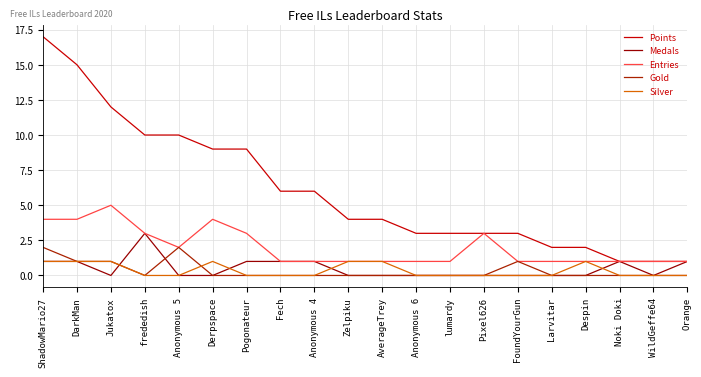

Reading right to left, transcribe all the data shown in this chart.

Points: 1	1	1	2	2	3	3	3	3	4	4	6	6	9	9	10	10	12	15	17
Medals: 1	0	1	0	0	0	0	0	0	0	0	1	1	1	0	0	3	0	1	1
Entries: 1	1	1	1	1	1	3	1	1	1	1	1	1	3	4	2	3	5	4	4
Gold: 0	0	0	0	0	1	0	0	0	0	0	0	0	0	0	2	0	1	1	2
Silver: 0	0	0	1	0	0	0	0	0	1	1	0	0	0	1	0	0	1	1	1